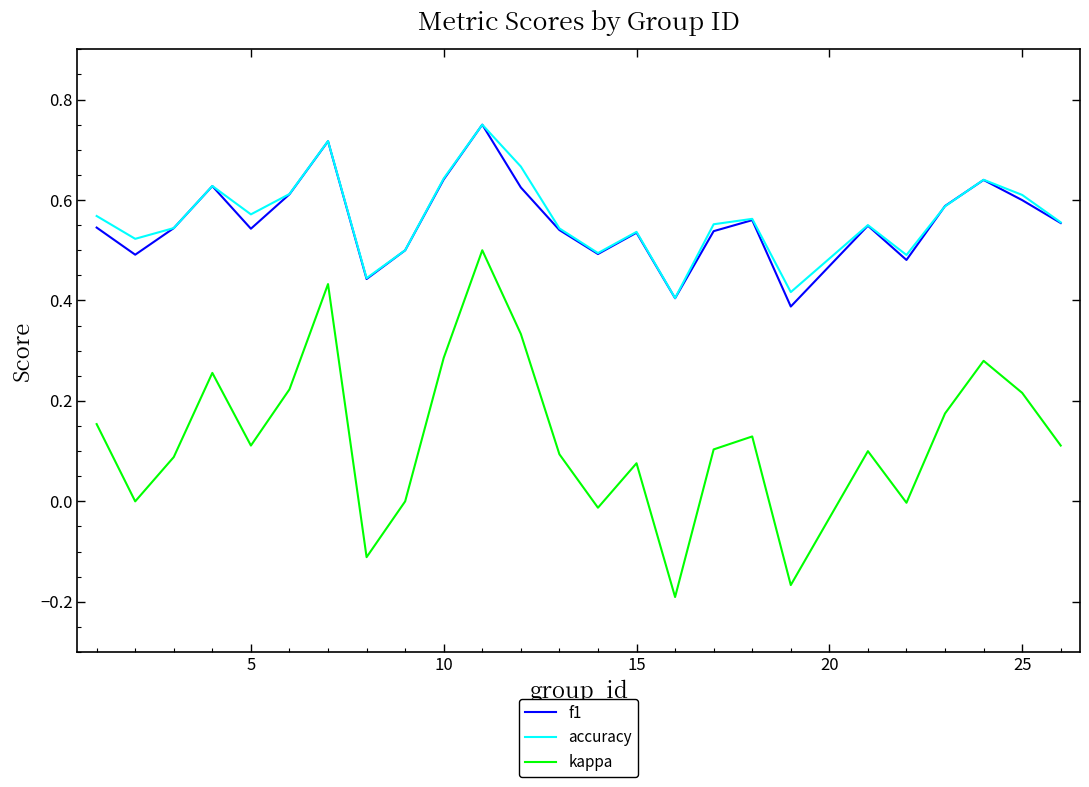

Which series has the widest spread of values?

kappa